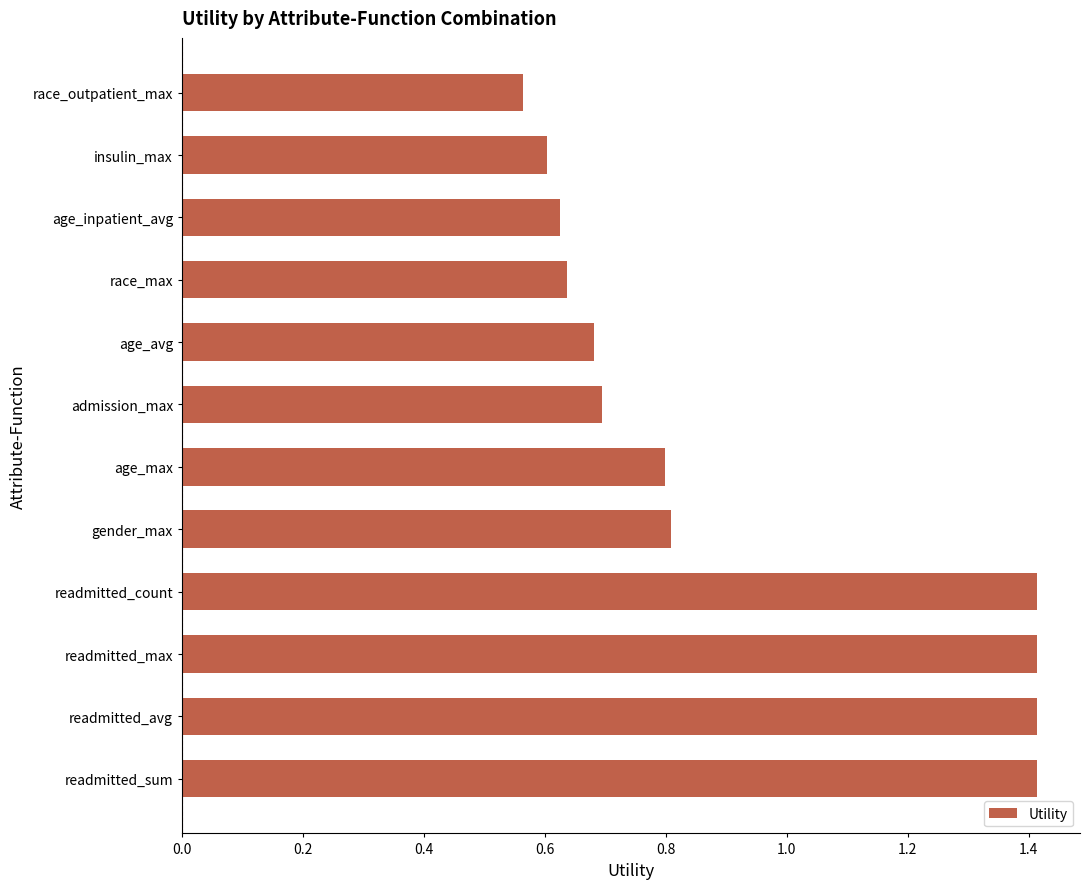

Are the bars grouped side by side (vs. stacked)?

No